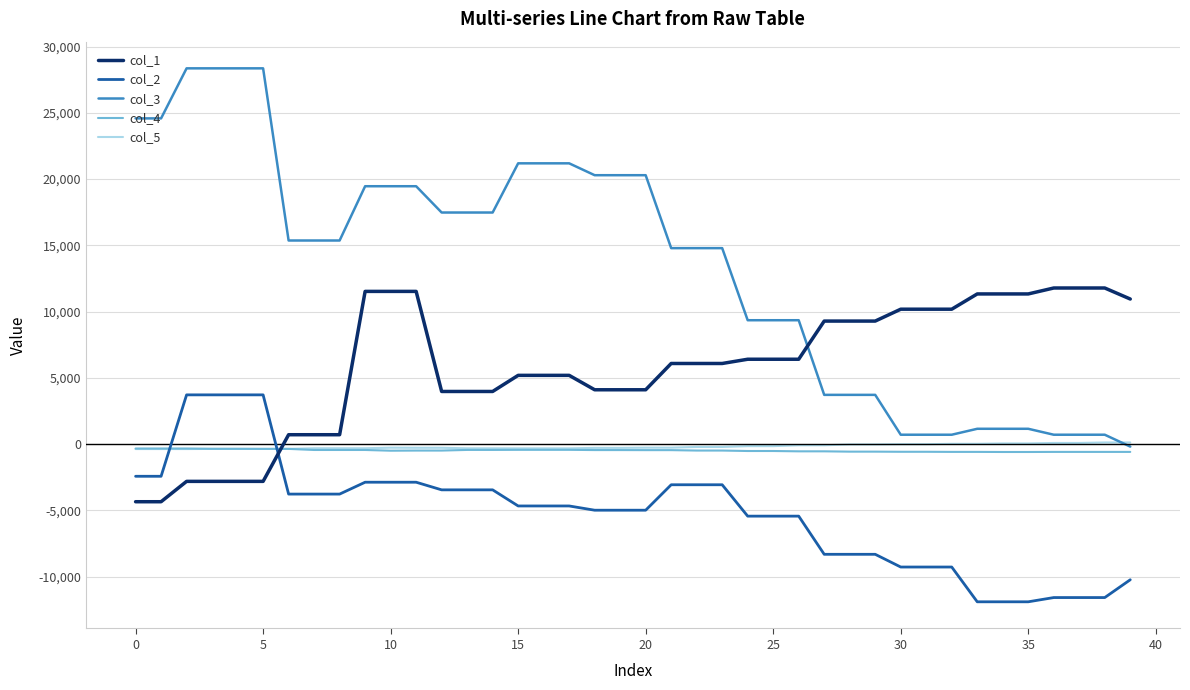

Which series has the largest total across all categories?

col_3